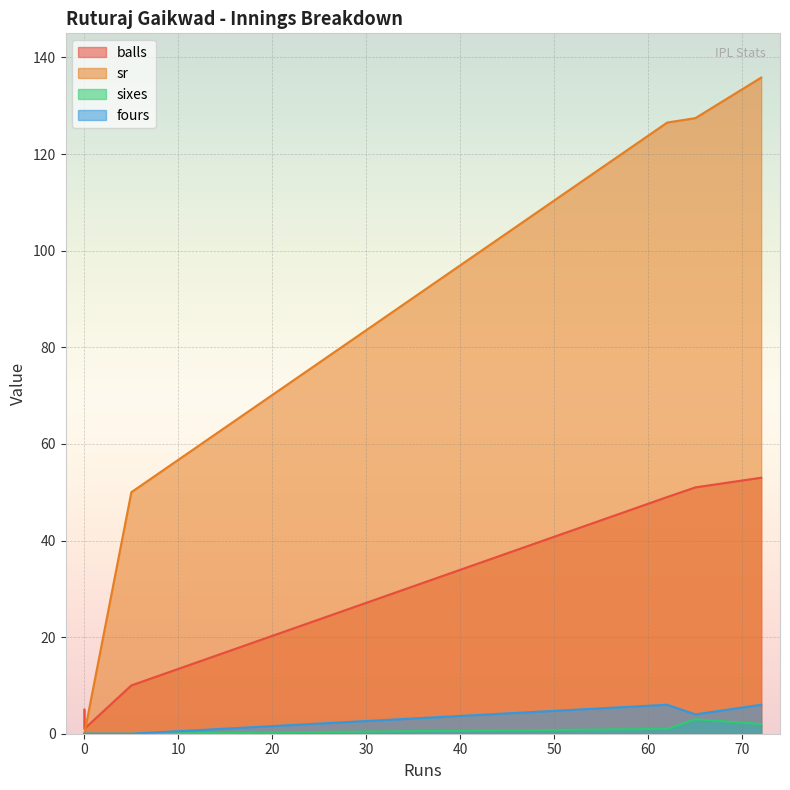

What is the difference between the highest and lowest values at 0?

5.0